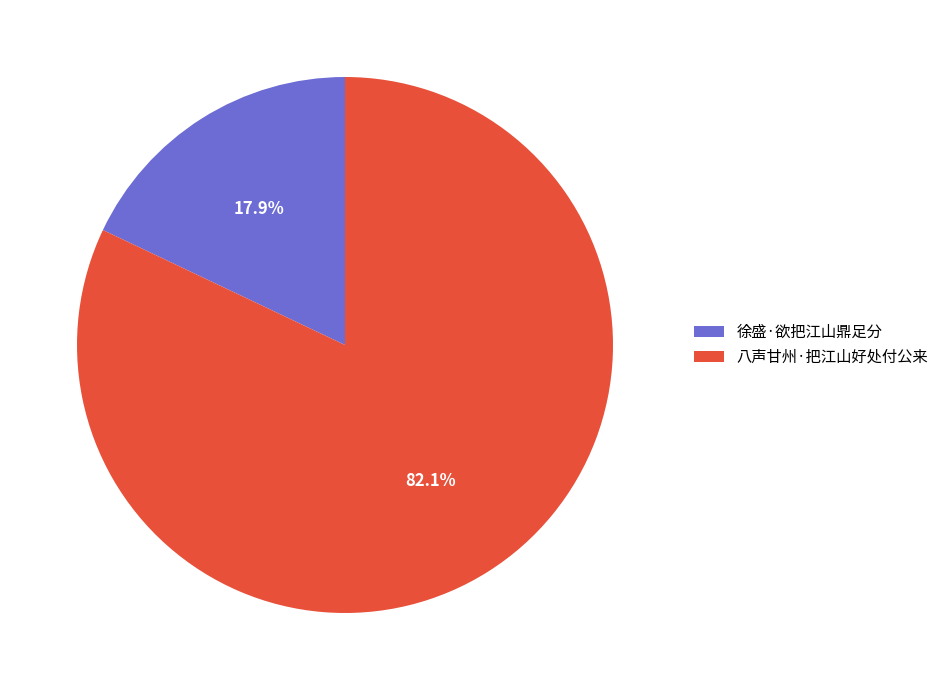

To the nearest percent, what is the combined percentage of 八声甘州·把江山好处付公来 and 徐盛·欲把江山鼎足分?

100%